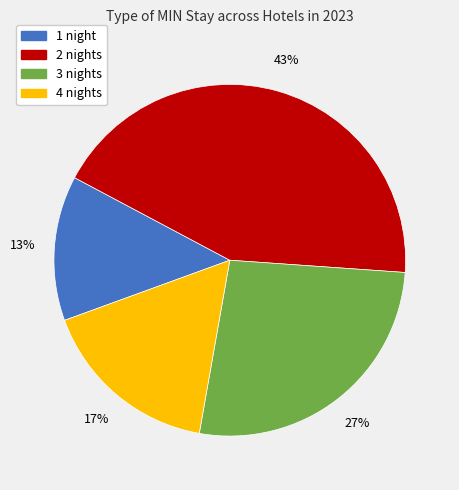

Is the sum of 1 and 3 greater than half?

No